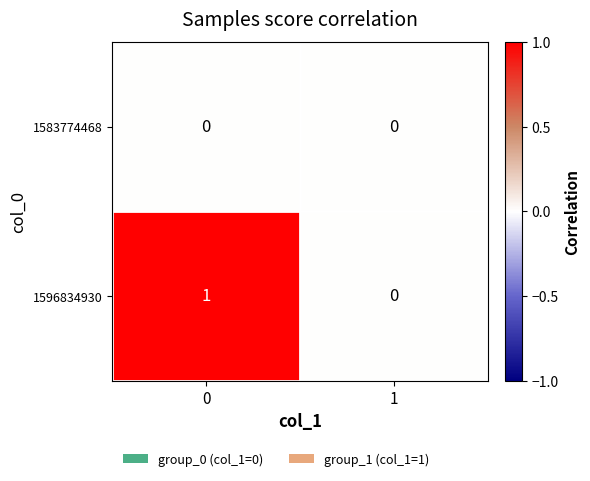

True or false: 1596834930 has a value of 2 at 0.

False